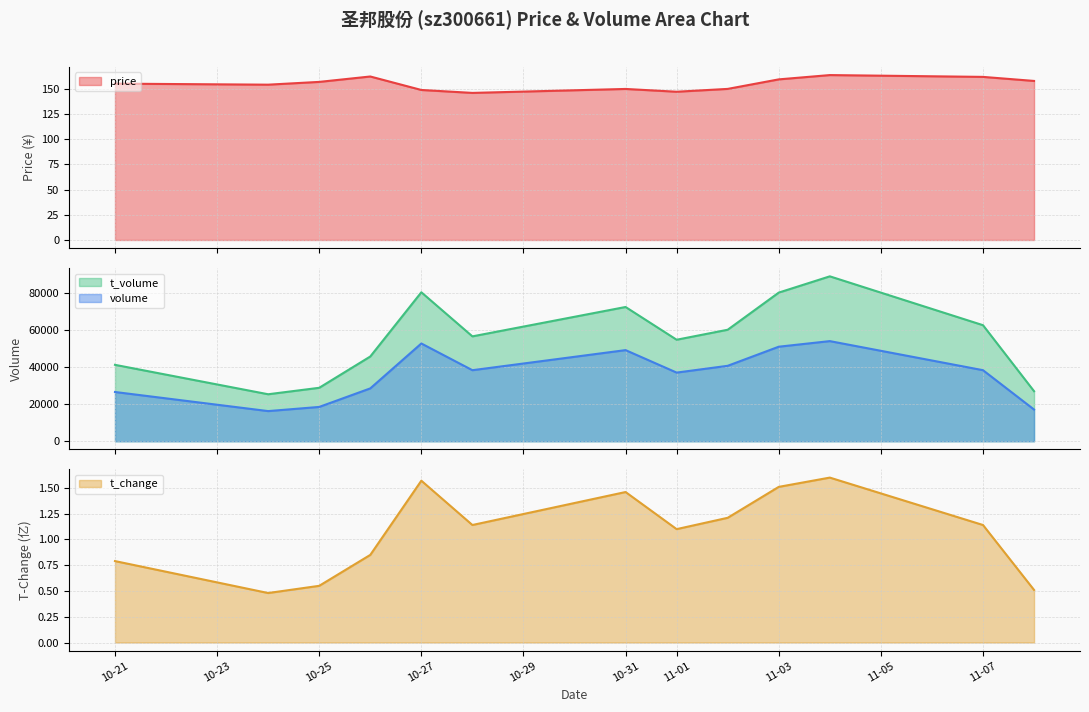

True or false: volume has a value of 27371.7 at 2022-11-04.

False